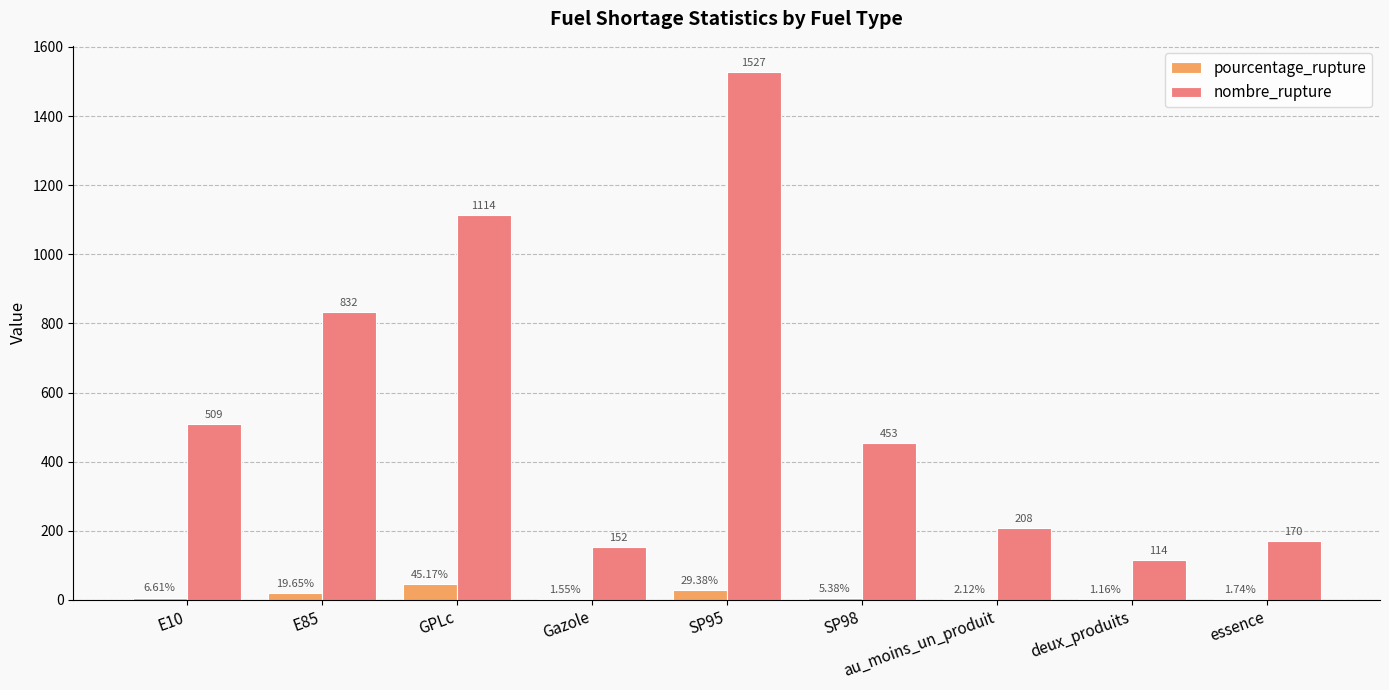

Between GPLc and Gazole, which series saw the biggest shift?

nombre_rupture